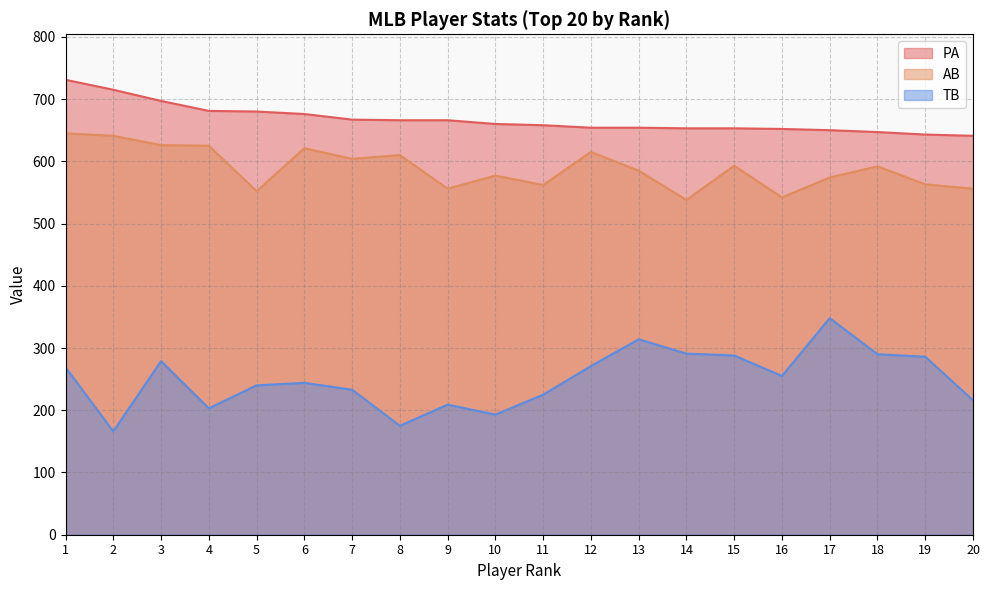

Does the chart have visible grid lines?

Yes